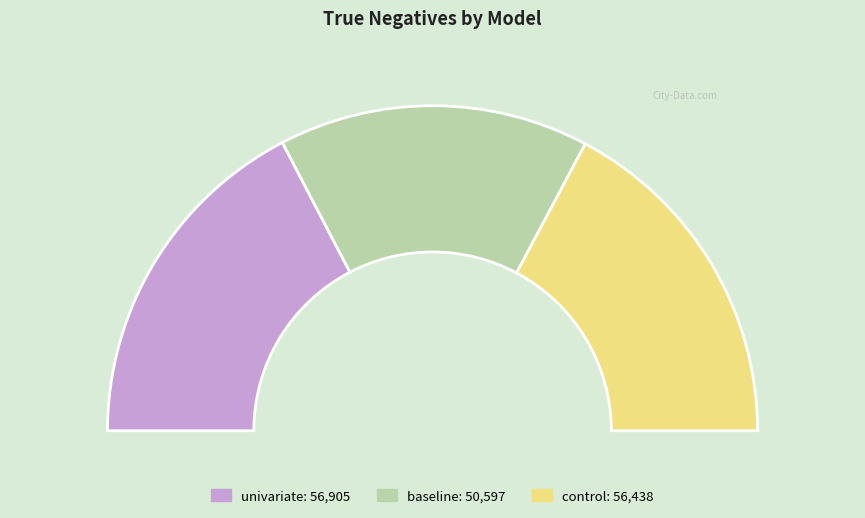

What is the ratio of the value at baseline to the value at control?

0.9